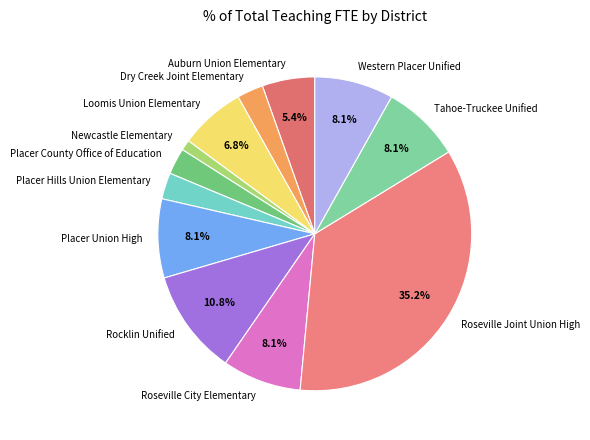

What portion of the pie excludes Rocklin Unified?

89.2%